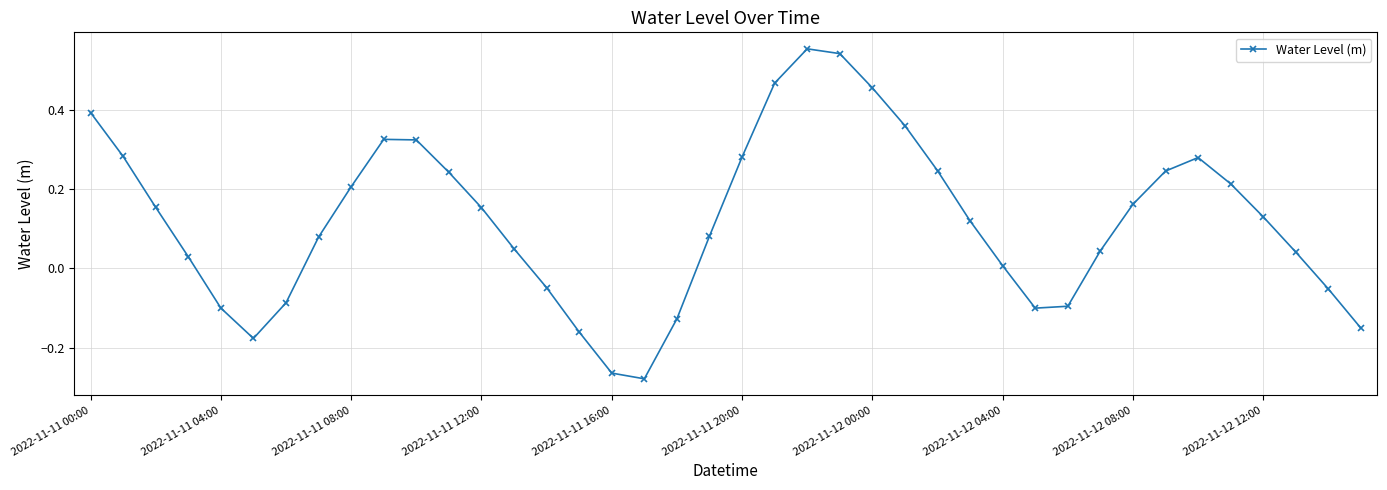

What is the difference between the second highest and minimum values?

0.8